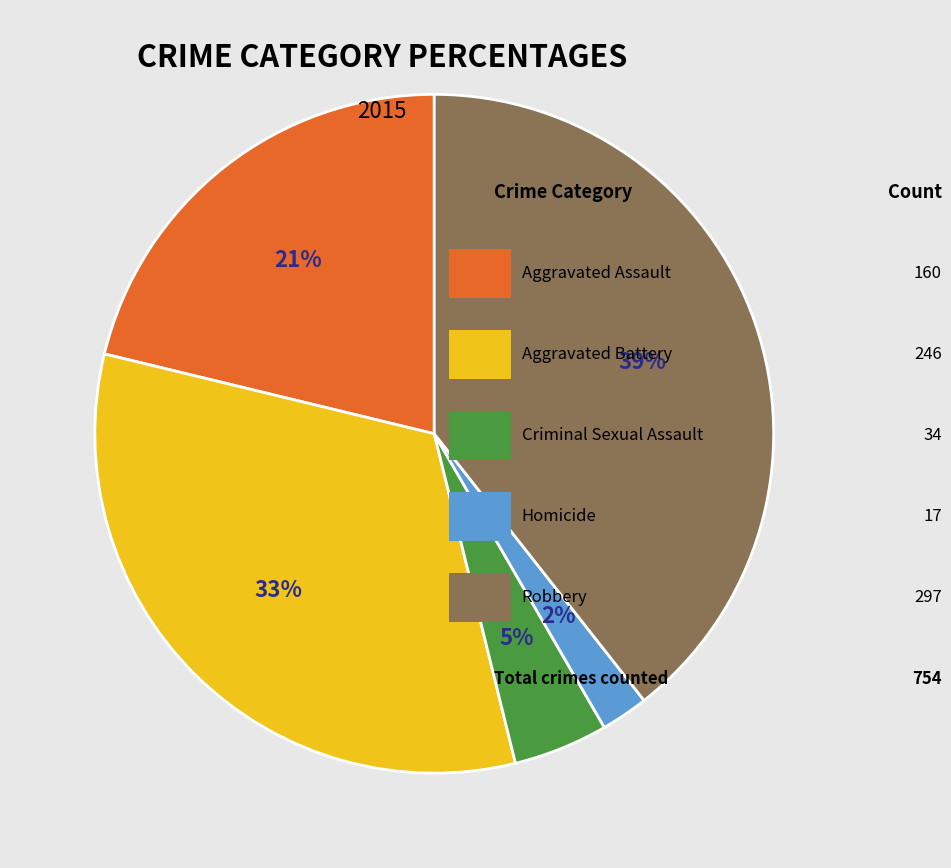

To the nearest percent, what is the average slice percentage?

20%